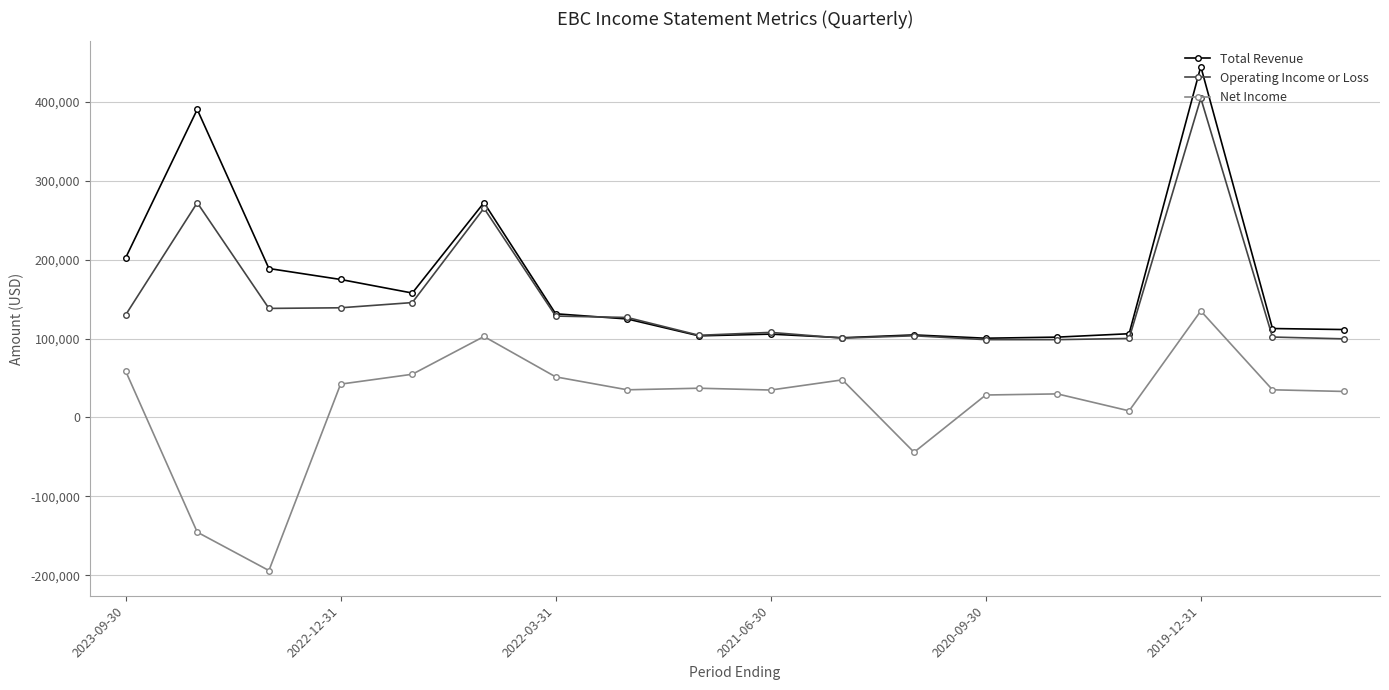

How many values in Net Income are above zero?

15